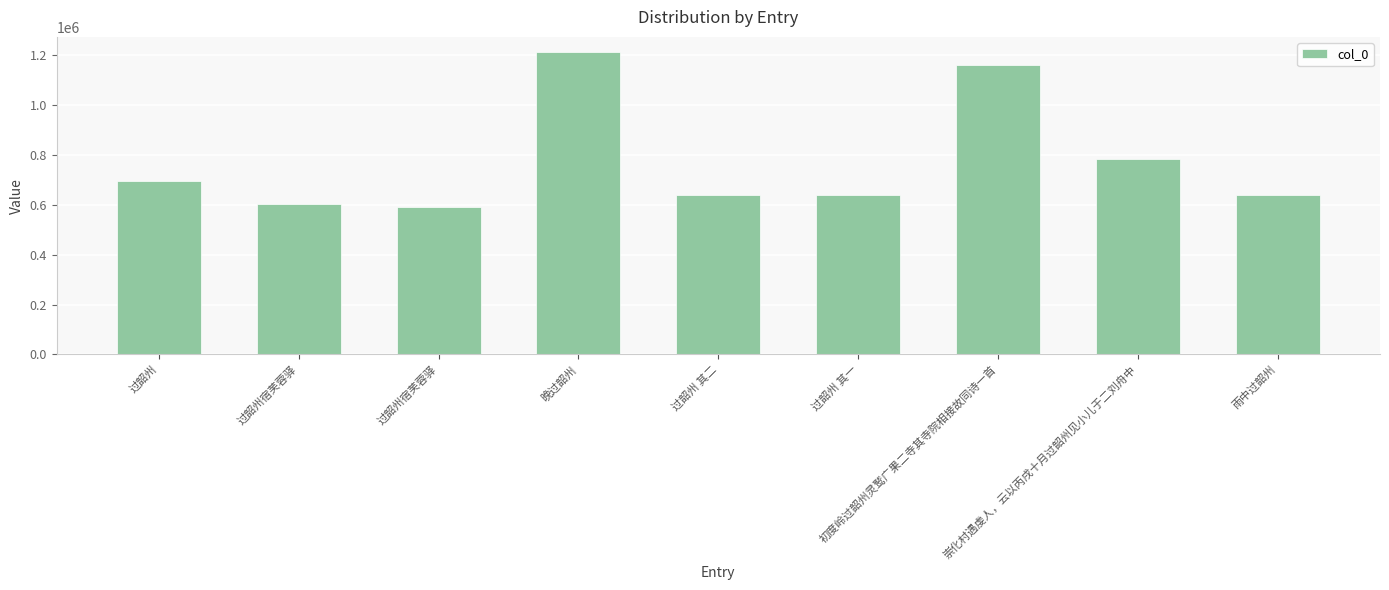

List the labels in order of value, smallest first.

过韶州宿芙蓉驿, 过韶州宿芙蓉驿, 过韶州 其一, 过韶州 其二, 雨中过韶州, 过韶州, 崇化村遇虔人，云以丙戌十月过韶州见小儿于二刘舟中, 初度岭过韶州灵鹫广果二寺其寺院相接故同诗一首, 晚过韶州